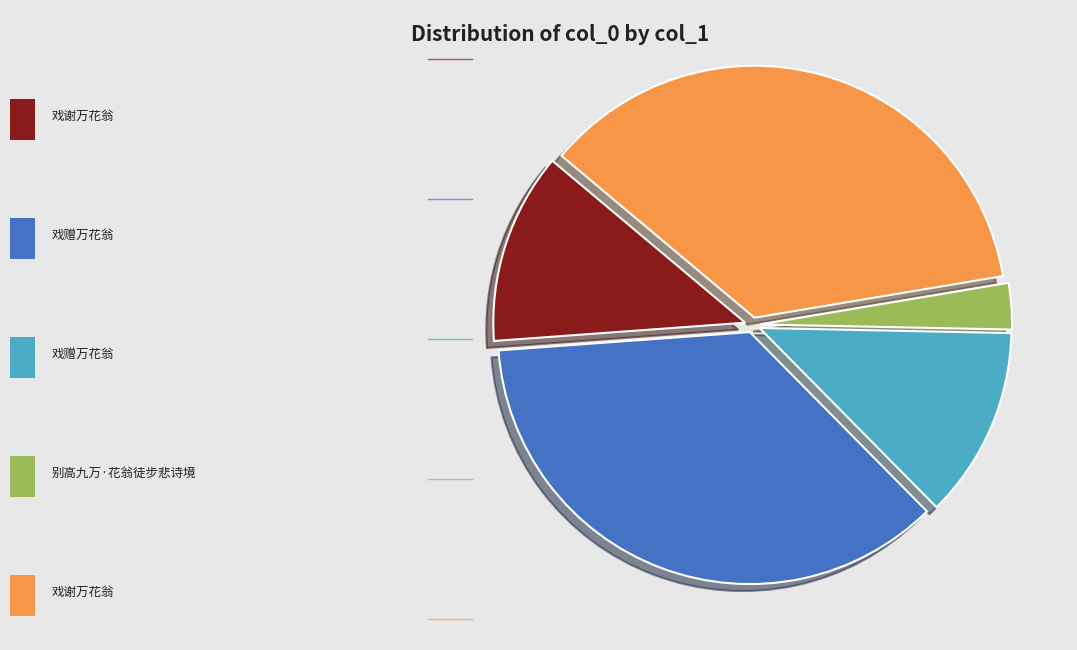

Is there a majority slice in this chart?

No